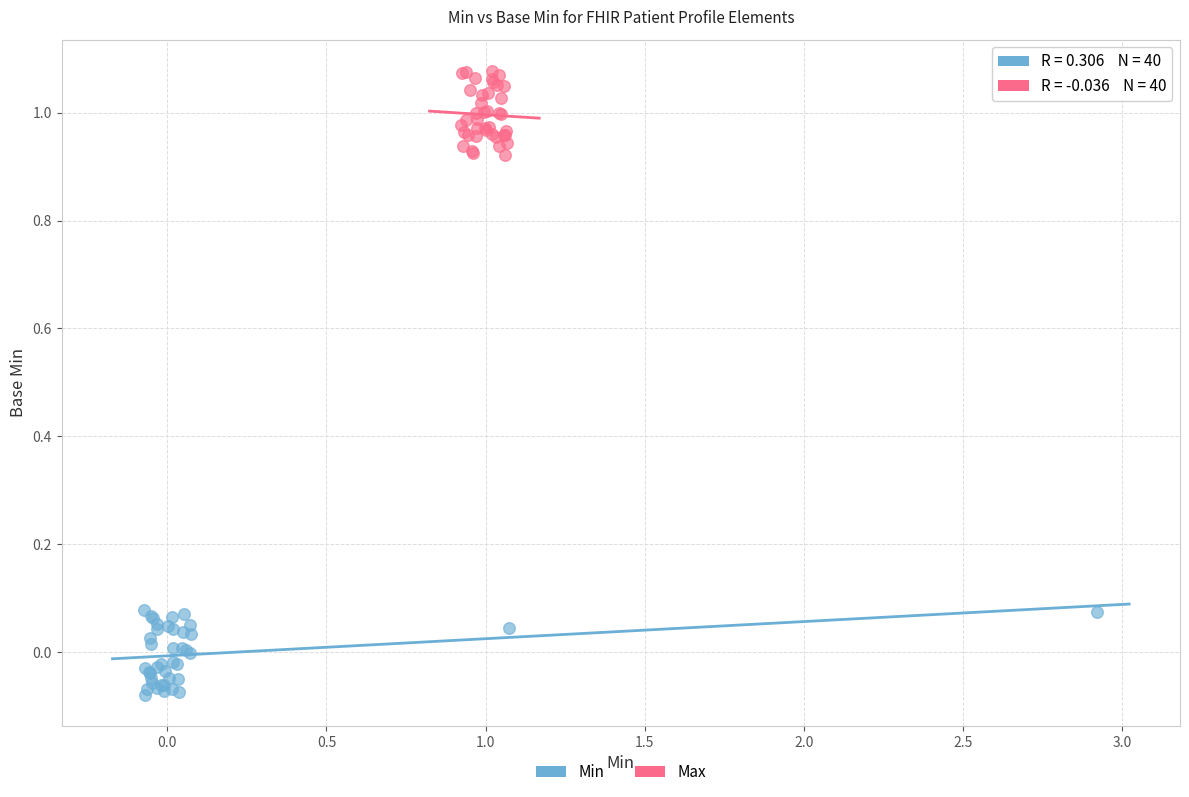

Which series contains the highest Y value?

Max